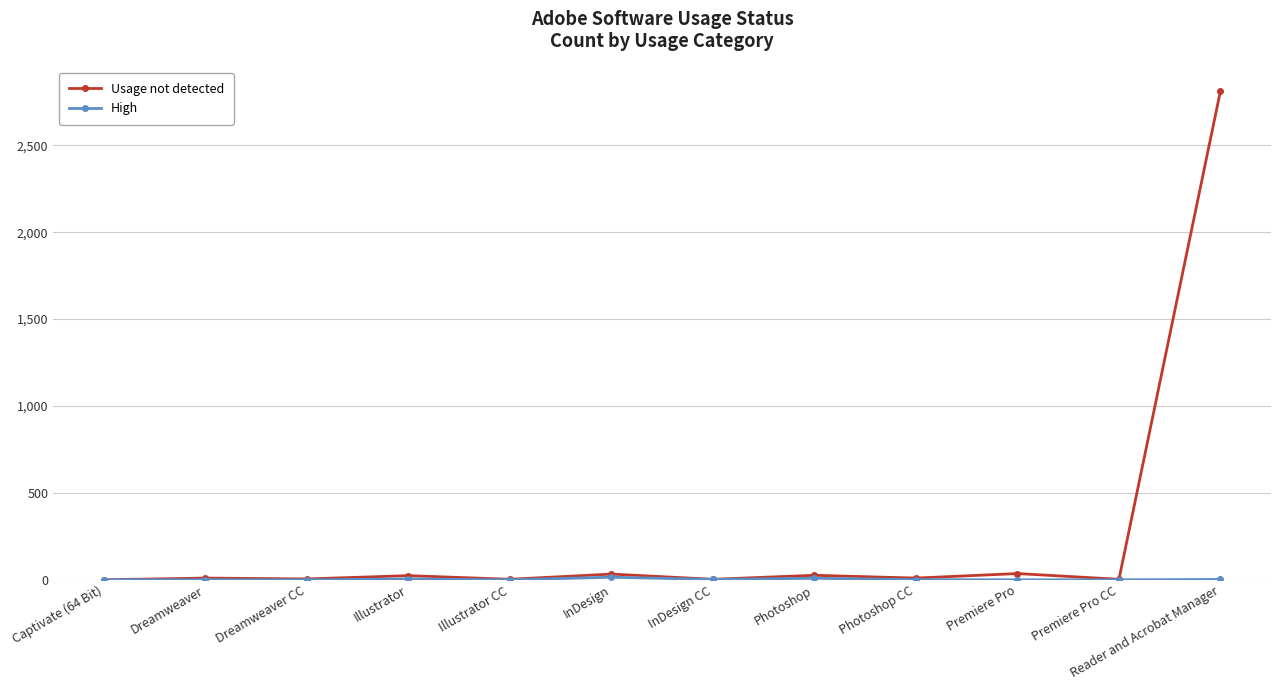

What is the total value across all series at Dreamweaver?

11